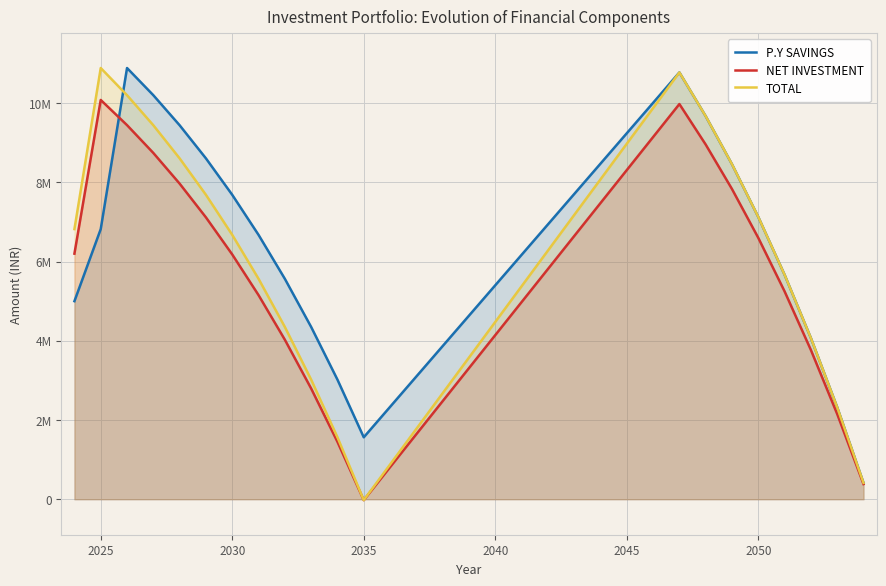

In TOTAL, how many points are lower than both neighbors (excluding endpoints)?

1